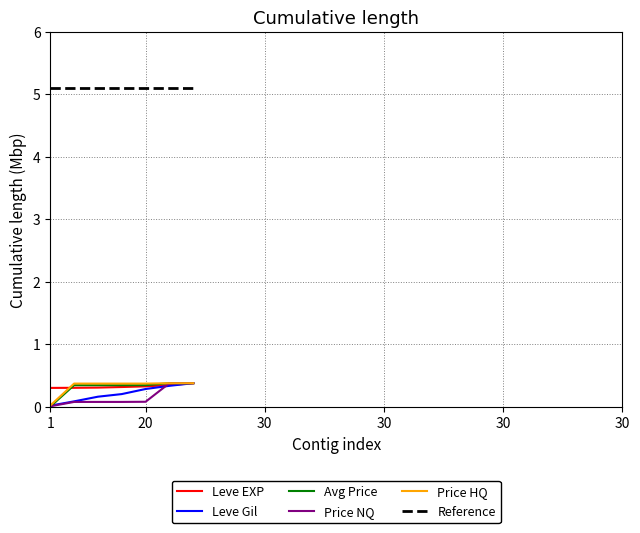

True or false: Price HQ and Reference cross at least once.

False